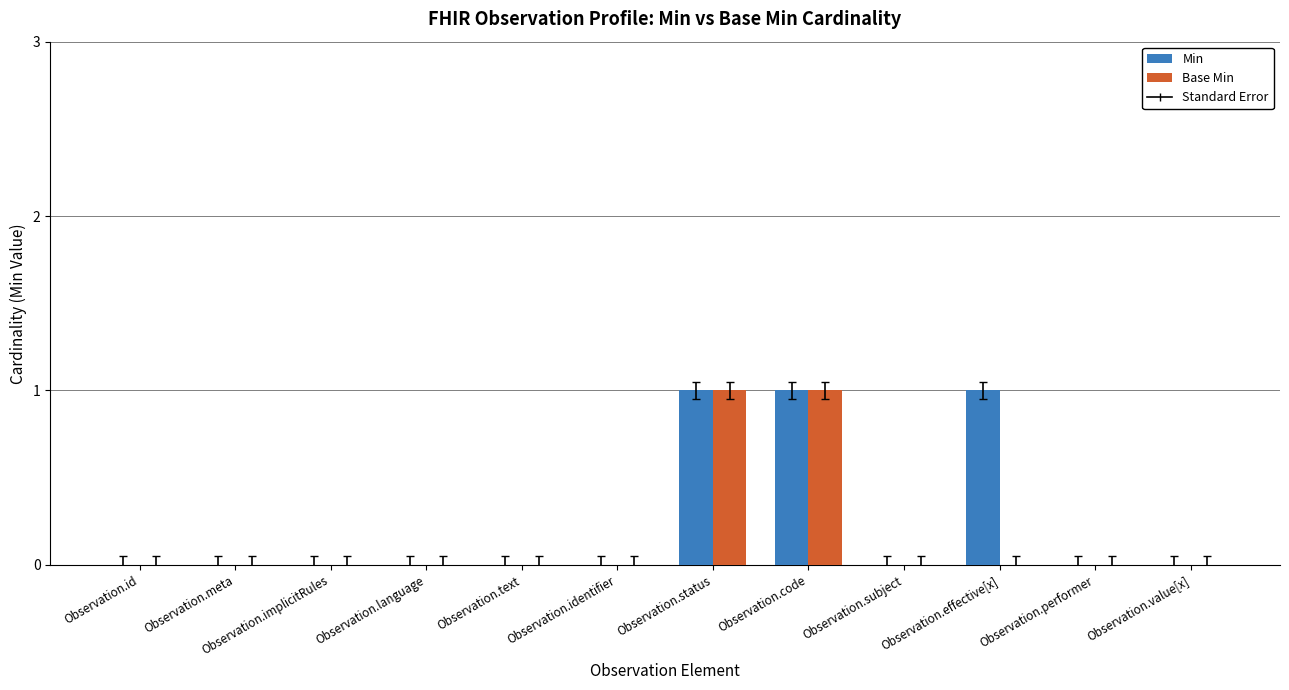

The value of Min at Observation.identifier is 0. True or false?

True